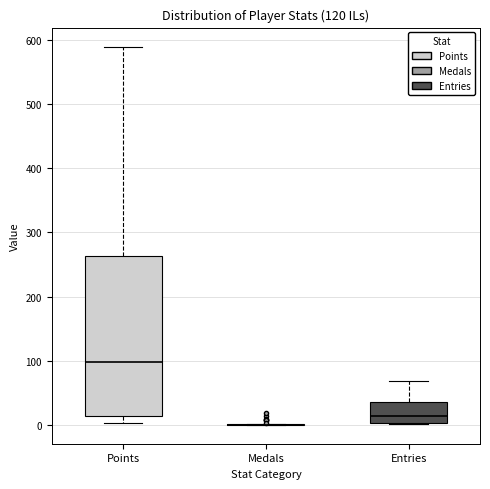

Which box is the tallest, from its lower edge to its upper edge?

Points